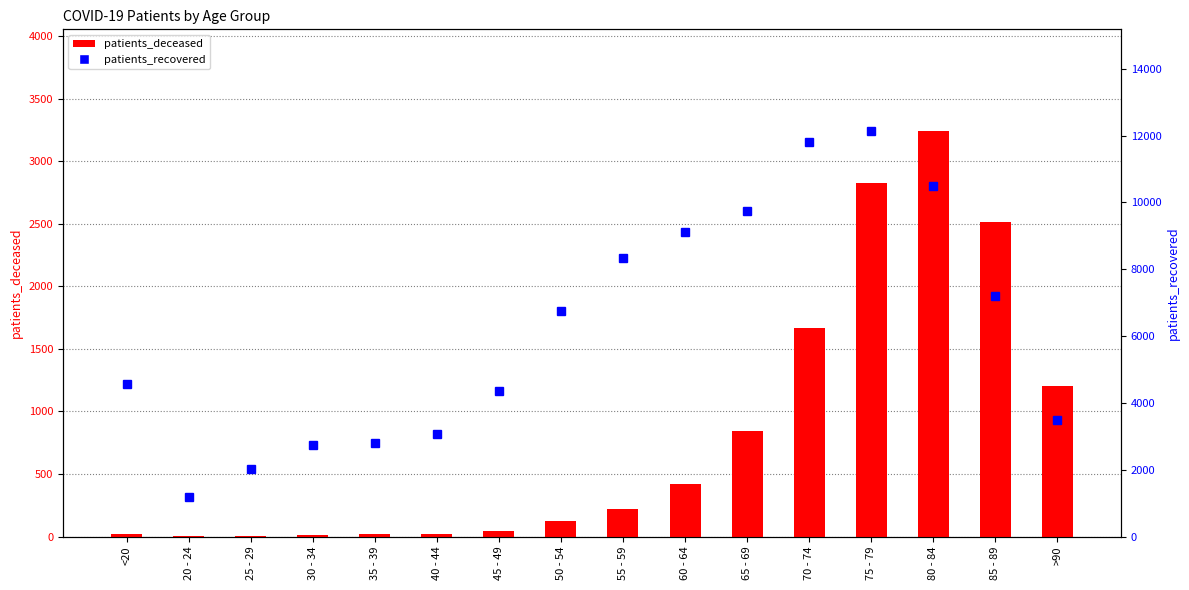

What is the label of the 12th bar from the right?

35 - 39